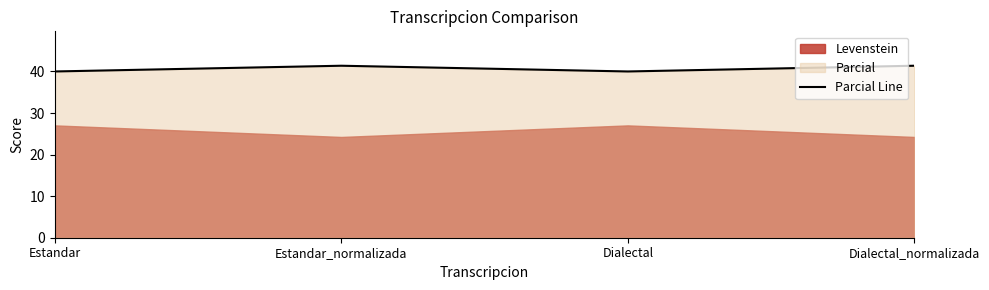

What is the value of the 4th point from the left?

41.4